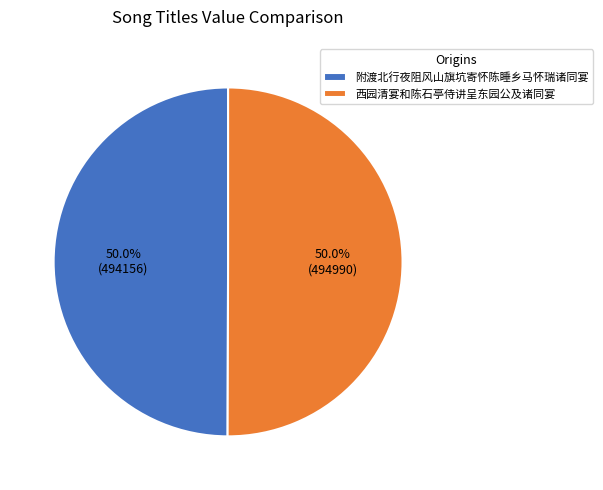

To the nearest percent, what is the combined percentage of 附渡北行夜阻风山旗坑寄怀陈睡乡马怀瑞诸同宴 and 西园清宴和陈石亭侍讲呈东园公及诸同宴?

100%